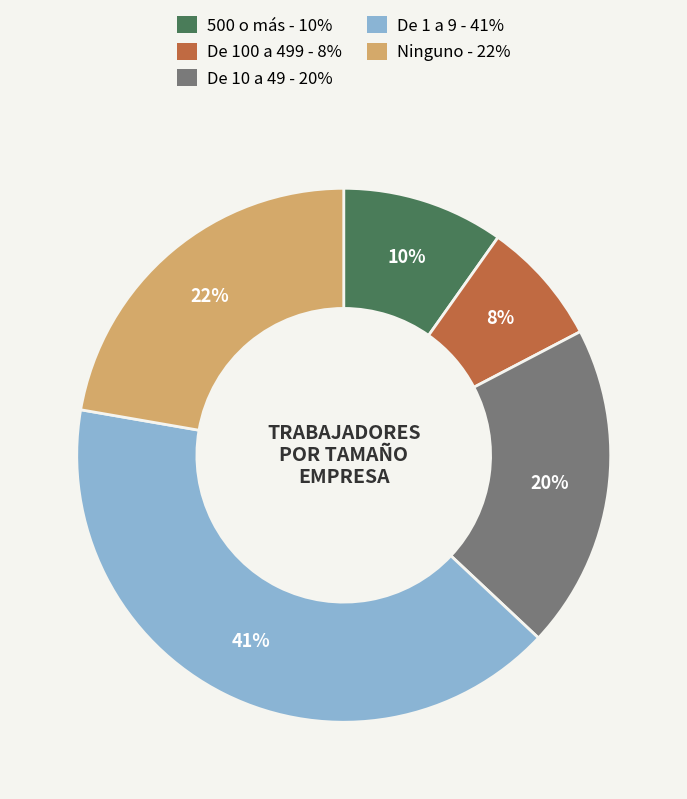

Do 500 o más and De 1 a 9 together represent more than half of the pie?

Yes